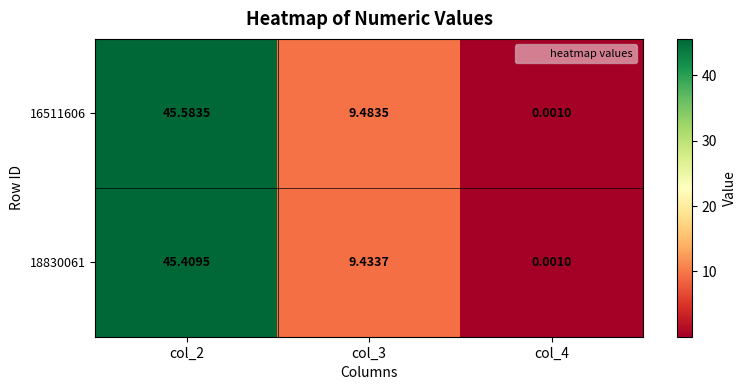

Between col_3 and col_4, which series saw the biggest shift?

16511606